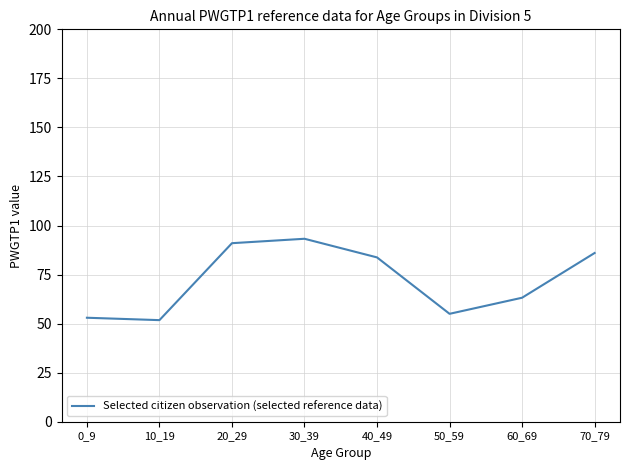

At which category does the data reach its first local peak?

30_39